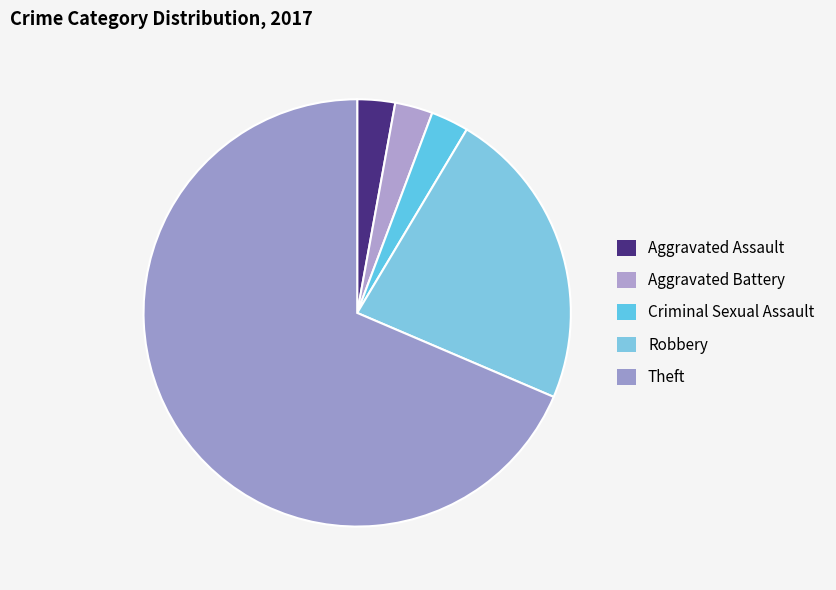

How many slices are in this pie chart?

5